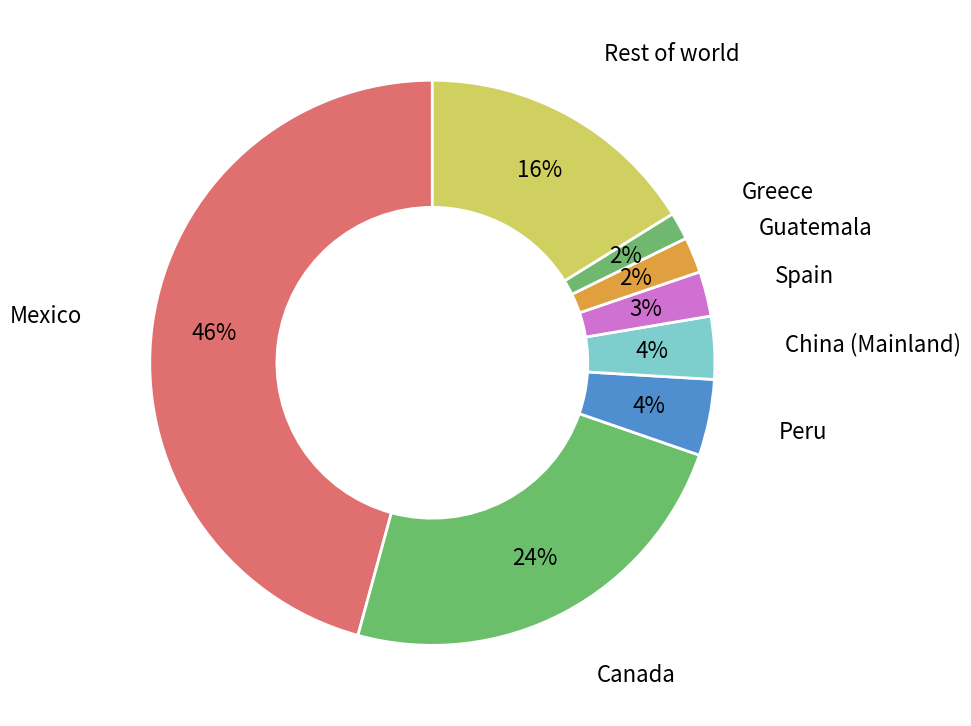

What percentage is the Spain slice, to the nearest percent?

3%